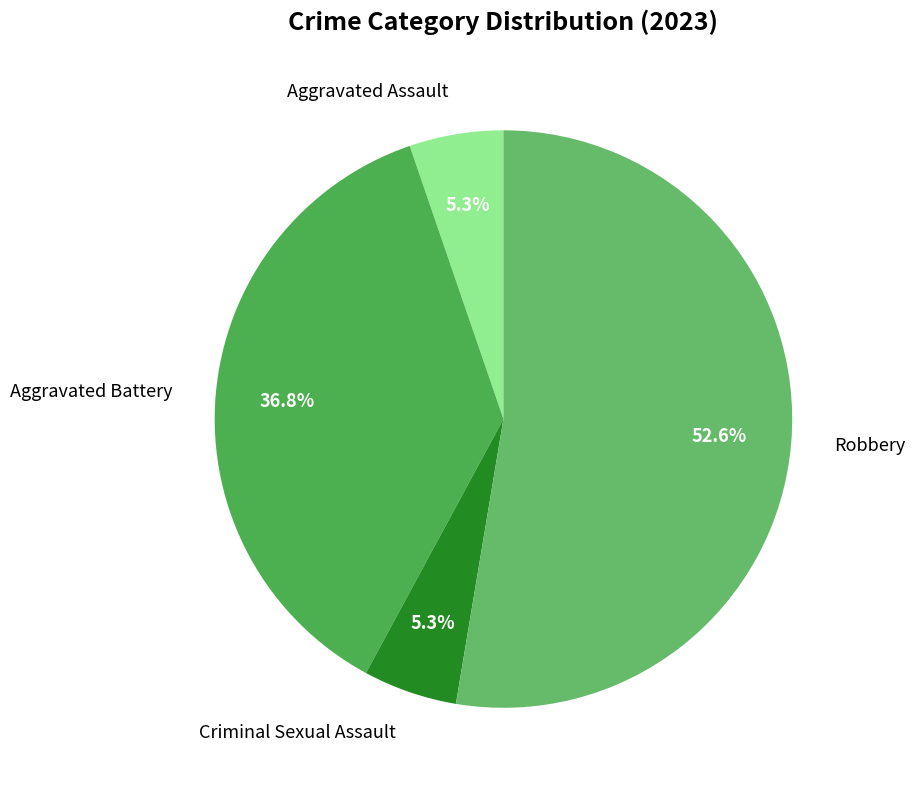

Does any single category account for the majority?

Yes